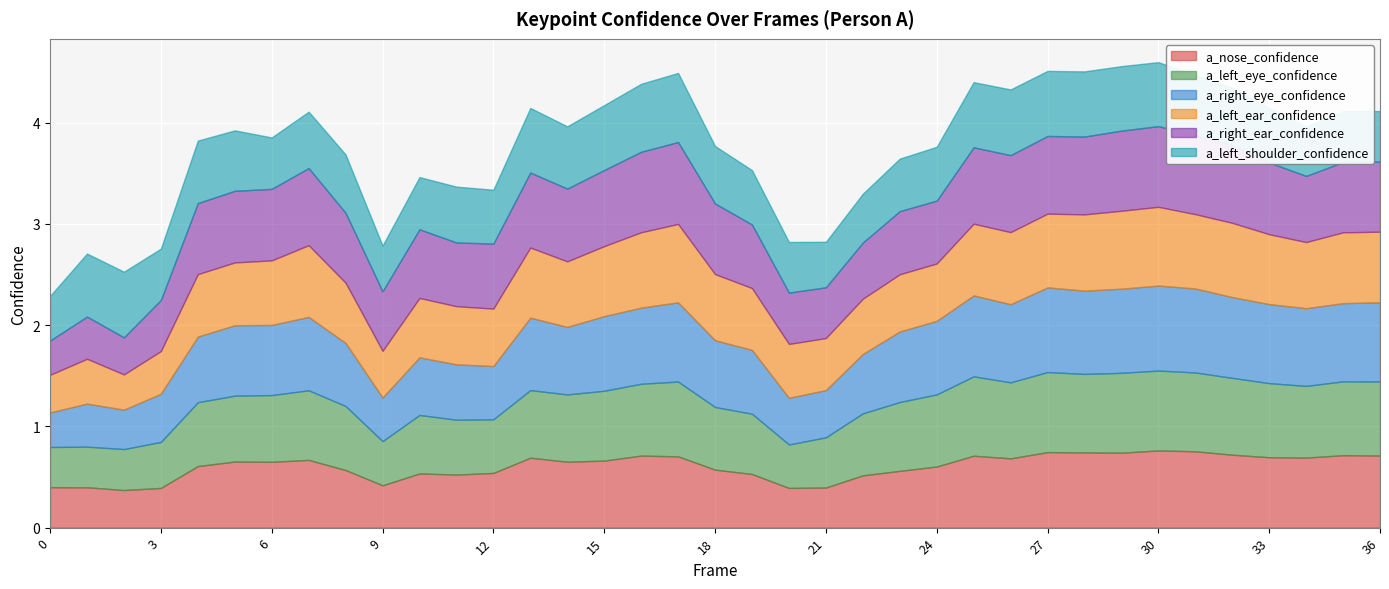

Reading left to right, what are all the values shown in this chart?

a_nose_confidence: 0.4	0.4	0.4	0.4	0.6	0.7	0.7	0.7	0.6	0.4	0.5	0.5	0.5	0.7	0.7	0.7	0.7	0.7	0.6	0.5	0.4	0.4	0.5	0.6	0.6	0.7	0.7	0.7	0.7	0.7	0.8	0.8	0.7	0.7	0.7	0.7	0.7
a_left_eye_confidence: 0.4	0.4	0.4	0.5	0.6	0.7	0.7	0.7	0.6	0.4	0.6	0.5	0.5	0.7	0.7	0.7	0.7	0.7	0.6	0.6	0.4	0.5	0.6	0.7	0.7	0.8	0.8	0.8	0.8	0.8	0.8	0.8	0.8	0.7	0.7	0.7	0.7
a_right_eye_confidence: 0.3	0.4	0.4	0.5	0.6	0.7	0.7	0.7	0.6	0.4	0.6	0.5	0.5	0.7	0.7	0.7	0.8	0.8	0.7	0.6	0.5	0.5	0.6	0.7	0.7	0.8	0.8	0.8	0.8	0.8	0.8	0.8	0.8	0.8	0.8	0.8	0.8
a_left_ear_confidence: 0.4	0.4	0.3	0.4	0.6	0.6	0.6	0.7	0.6	0.5	0.6	0.6	0.6	0.7	0.6	0.7	0.7	0.8	0.7	0.6	0.5	0.5	0.5	0.6	0.6	0.7	0.7	0.7	0.8	0.8	0.8	0.7	0.7	0.7	0.7	0.7	0.7
a_right_ear_confidence: 0.3	0.4	0.4	0.5	0.7	0.7	0.7	0.8	0.7	0.6	0.7	0.6	0.6	0.7	0.7	0.8	0.8	0.8	0.7	0.6	0.5	0.5	0.6	0.6	0.6	0.8	0.8	0.8	0.8	0.8	0.8	0.8	0.8	0.7	0.7	0.7	0.7
a_left_shoulder_confidence: 0.4	0.6	0.6	0.5	0.6	0.6	0.5	0.6	0.6	0.5	0.5	0.6	0.5	0.6	0.6	0.6	0.7	0.7	0.6	0.5	0.5	0.4	0.5	0.5	0.5	0.6	0.6	0.6	0.6	0.6	0.6	0.6	0.6	0.5	0.5	0.5	0.5